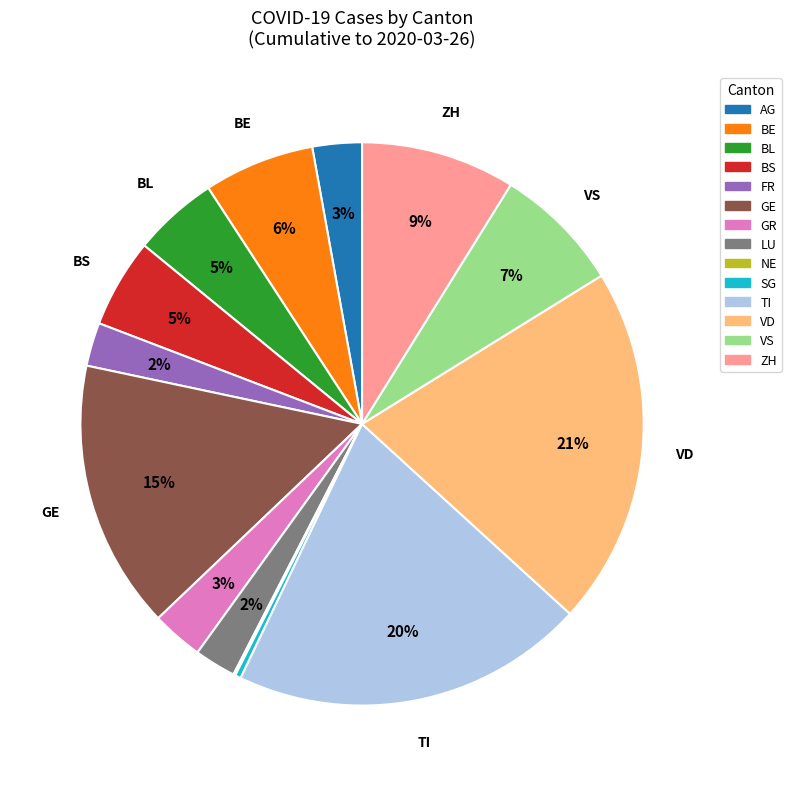

Is LU the majority of the pie?

No